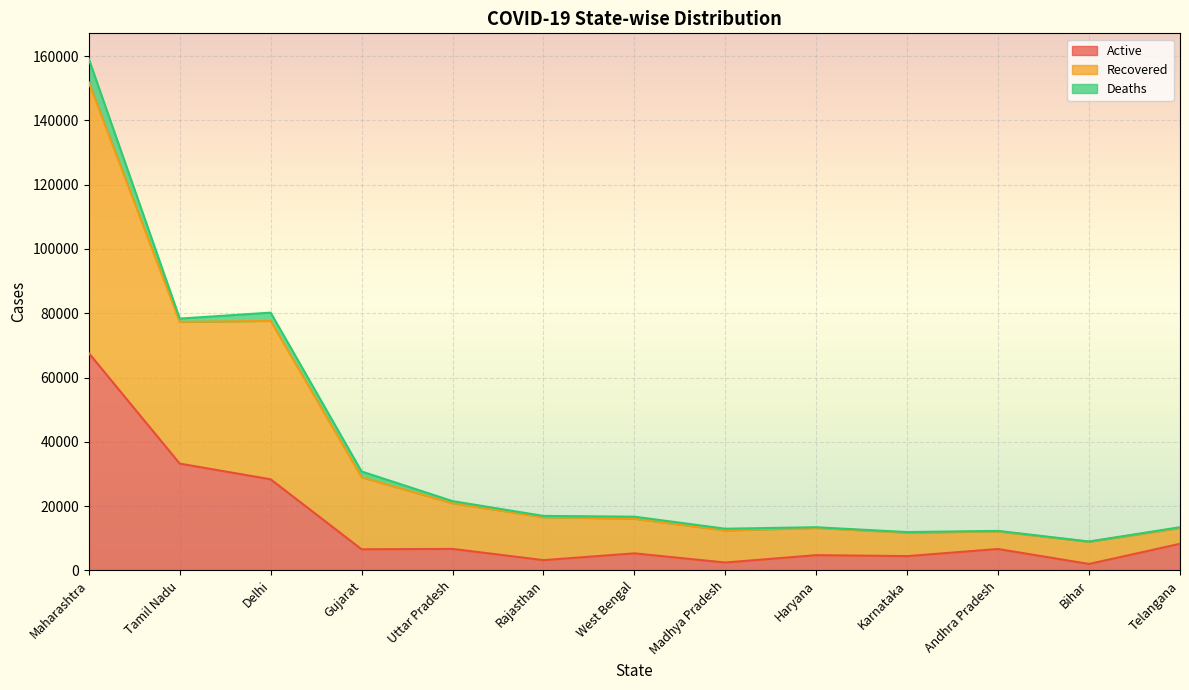

The Active series shows 5293 at West Bengal. True or false?

True